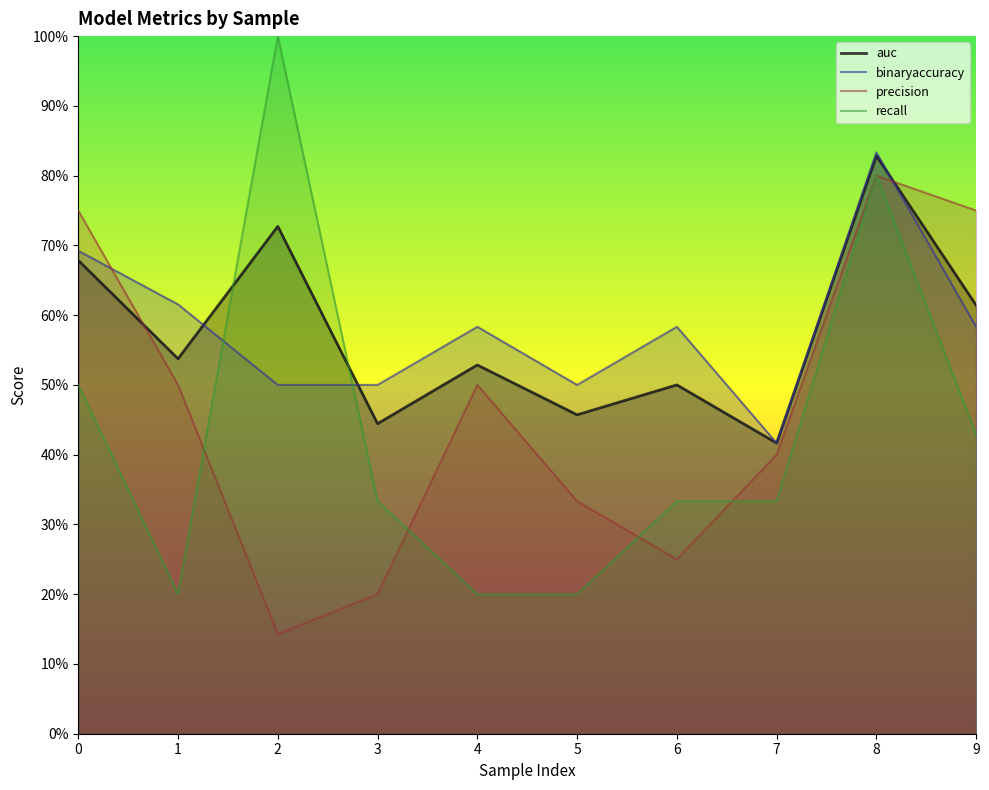

Rank the series by their maximum value, from highest to lowest.

recall, binaryaccuracy, auc, precision